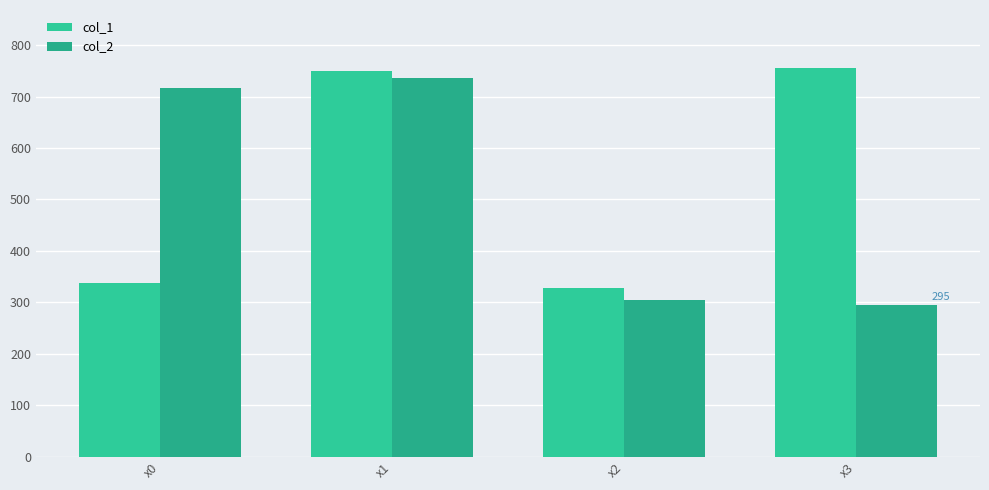

What is the value of the col_2 bar at the 1st from the left?

717.3